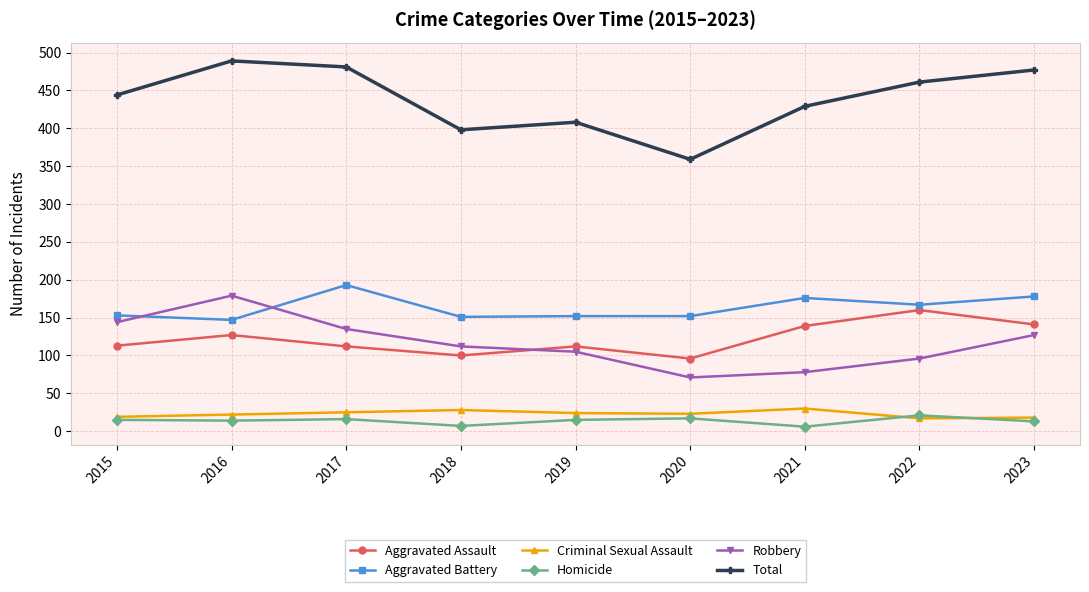

Which series has the largest range (max minus min)?

Total